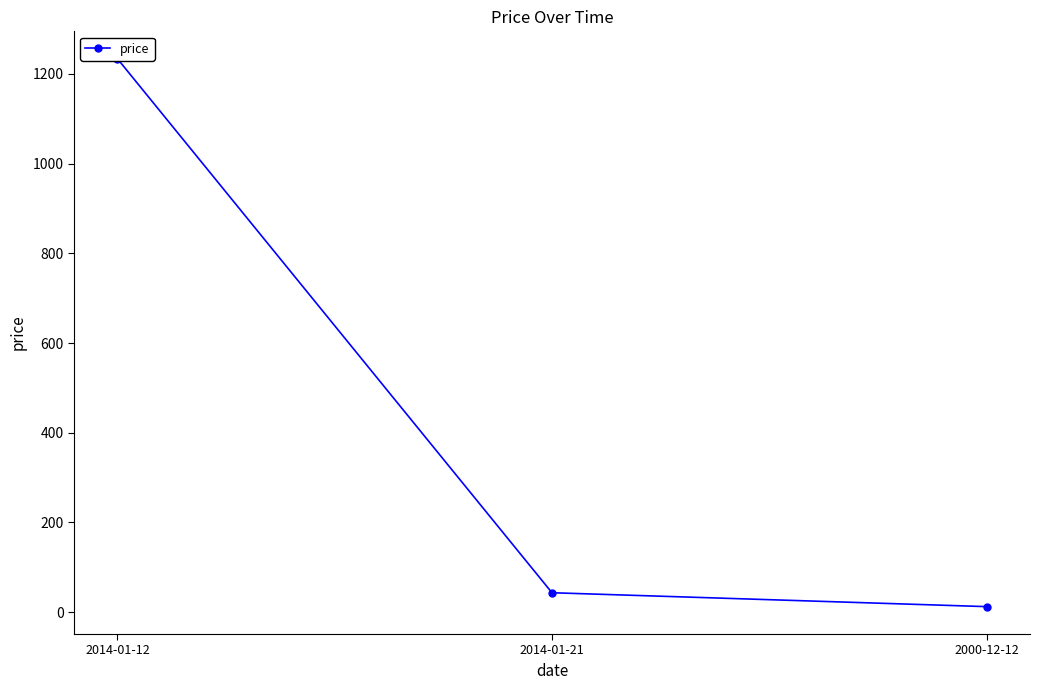

Reading left to right, extract all data points from this chart.

1234.0	43.3	12.3